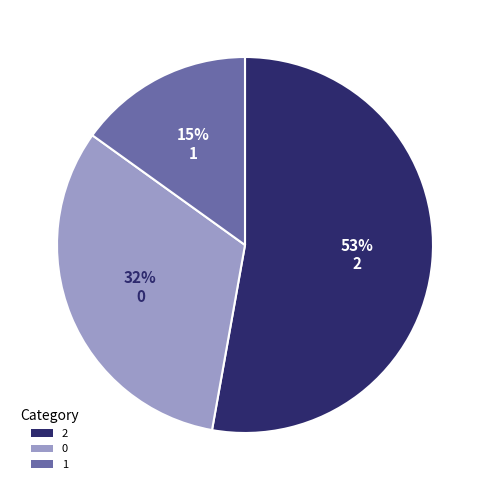

The 0 slice represents 24% of the pie. True or false?

False